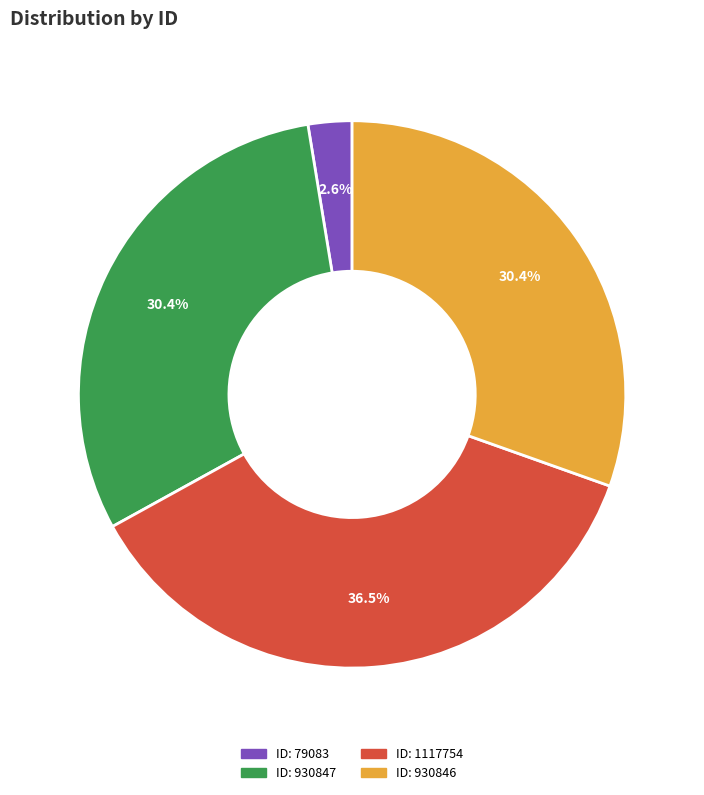

Is there a majority slice in this chart?

No